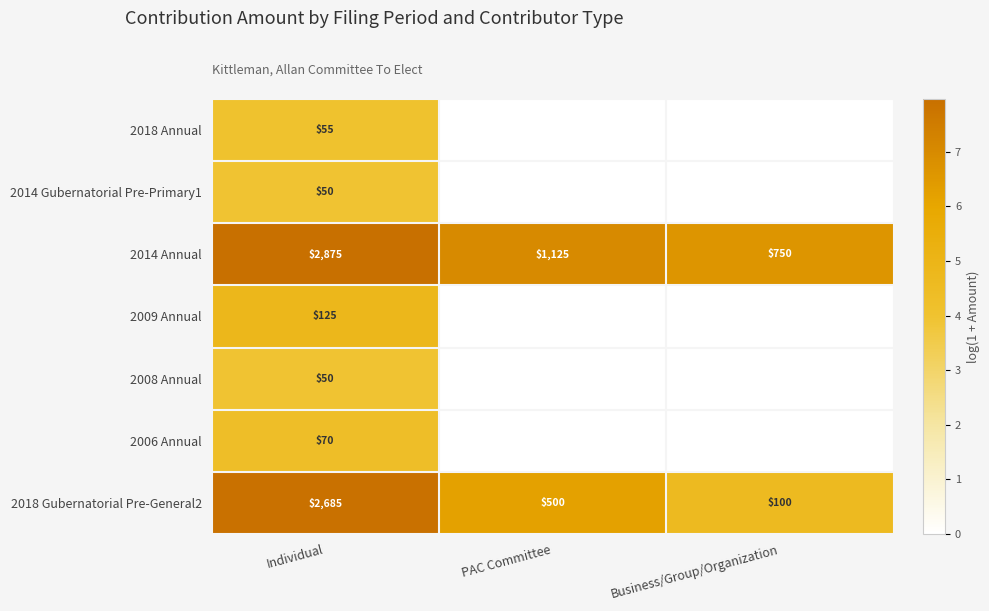

What is the approximate value of 2014 Annual at Individual?

2875